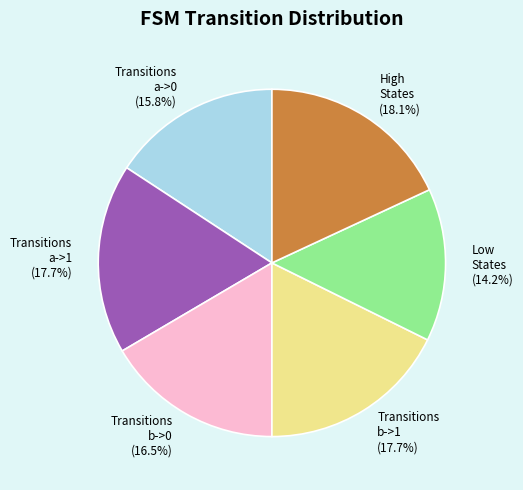

Does Transitions a->0 account for over 50% of the chart?

No